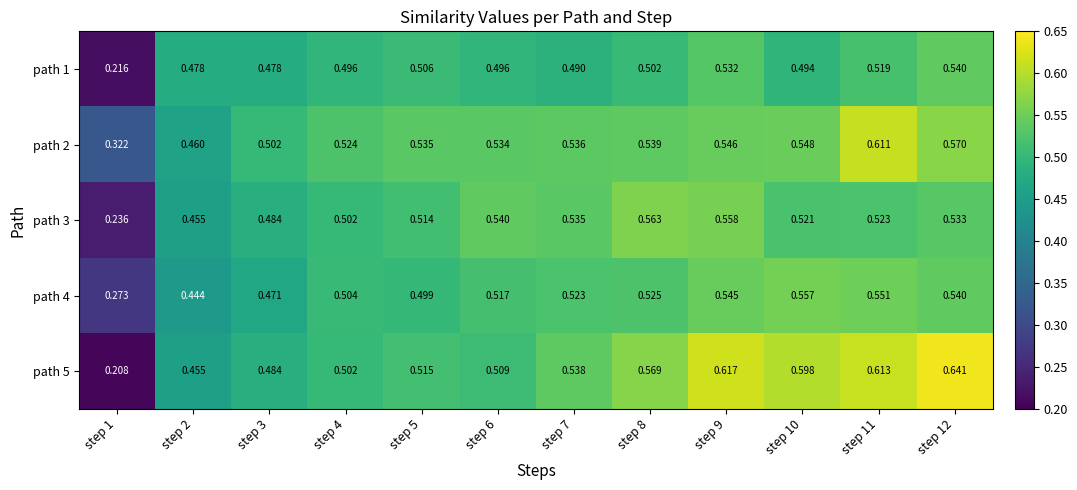

Is the value of path 1 at step 1 greater than the value of path 5 at step 2?

No